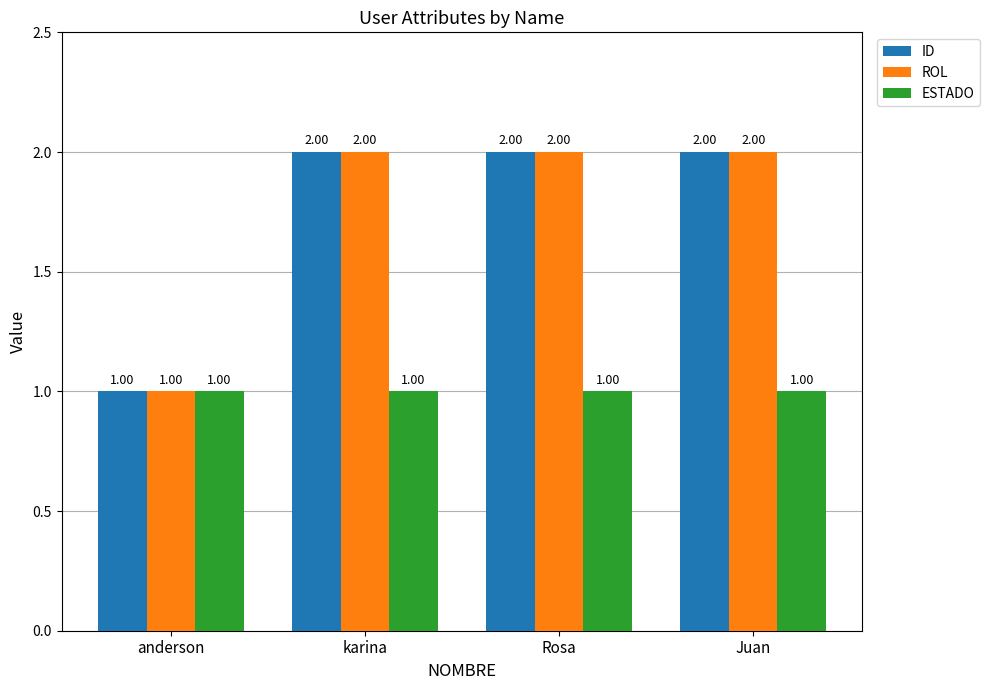

Reading left to right, list all the values displayed in this chart.

ID: 1	2	2	2
ROL: 1	2	2	2
ESTADO: 1	1	1	1